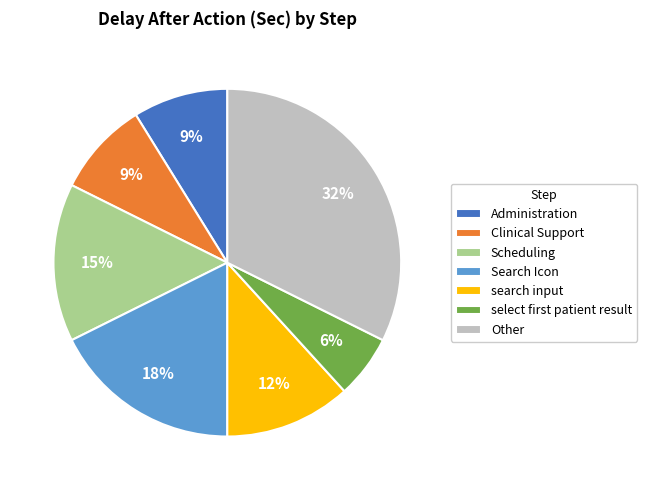

What is the smallest slice in the pie chart?

select first patient result